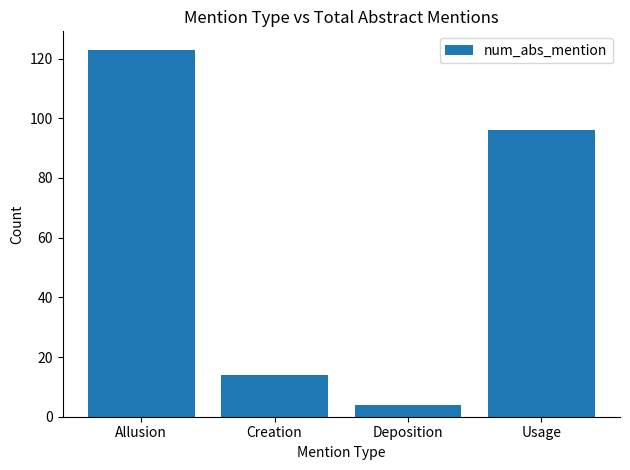

What position from the right is Usage?

1